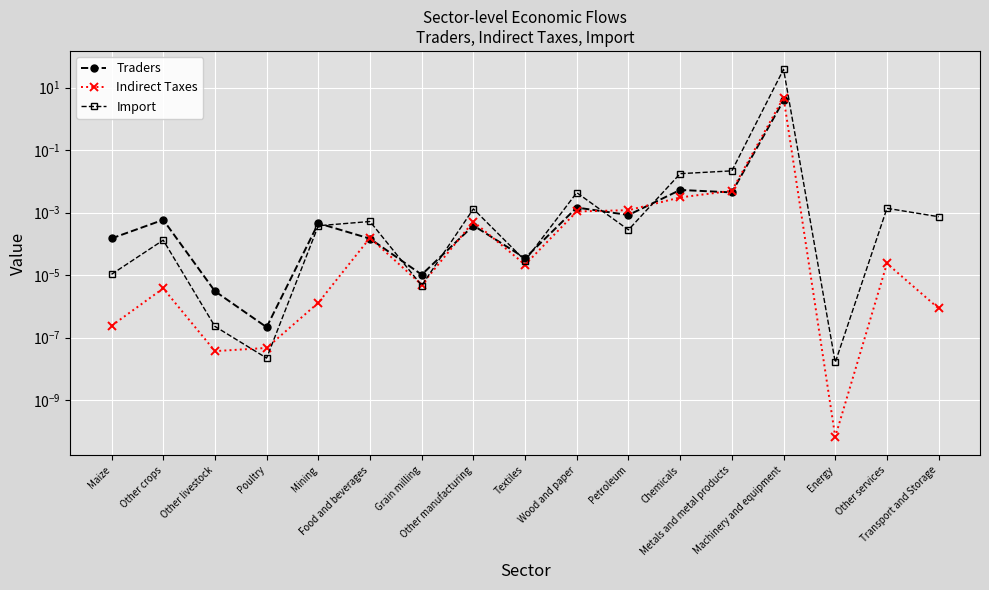

What is the sum of all Import values?

38.2